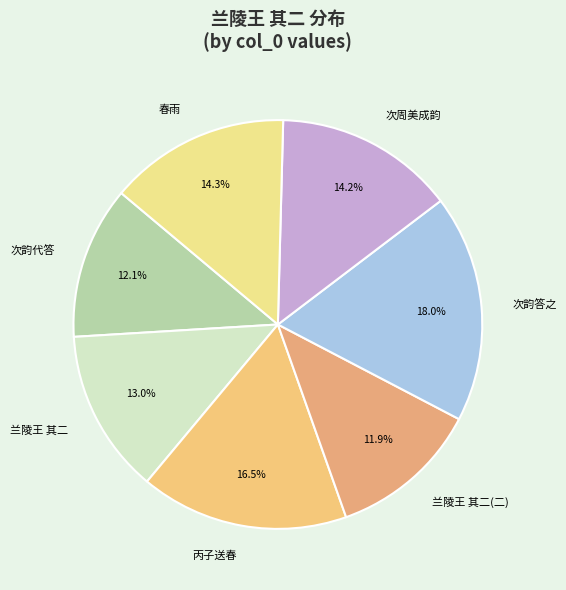

Between 兰陵王 其二(二) and 春雨, which is larger?

春雨